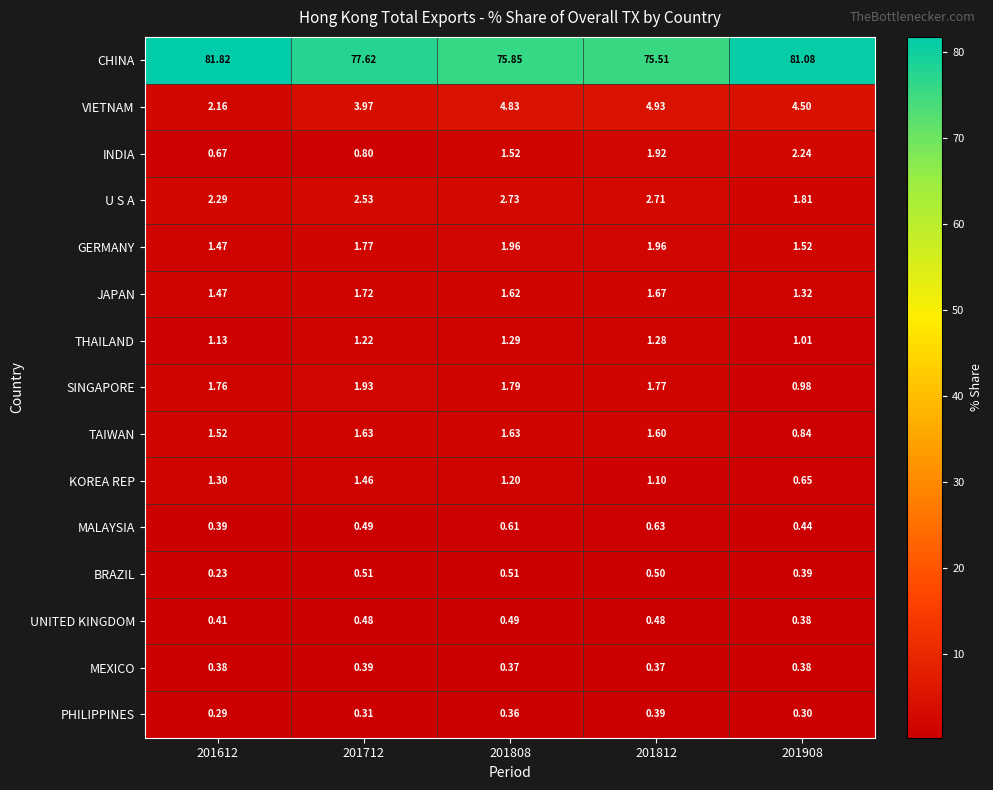

Between 201612 and 201812, which series saw the biggest shift?

CHINA